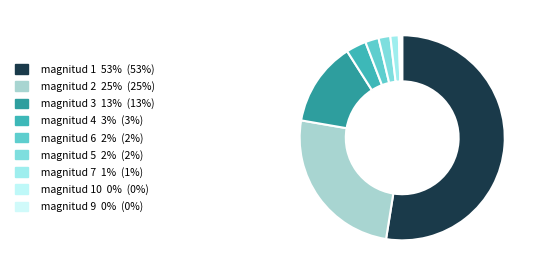

What is the largest slice in the pie chart?

1